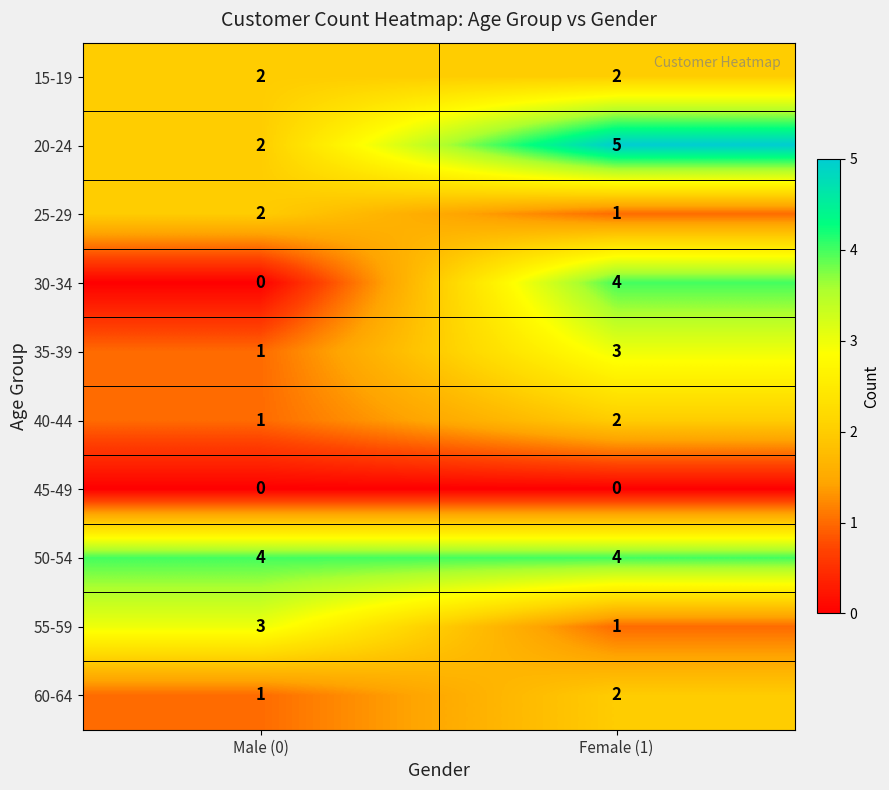

Read the 35-39 value at Female (1).

3